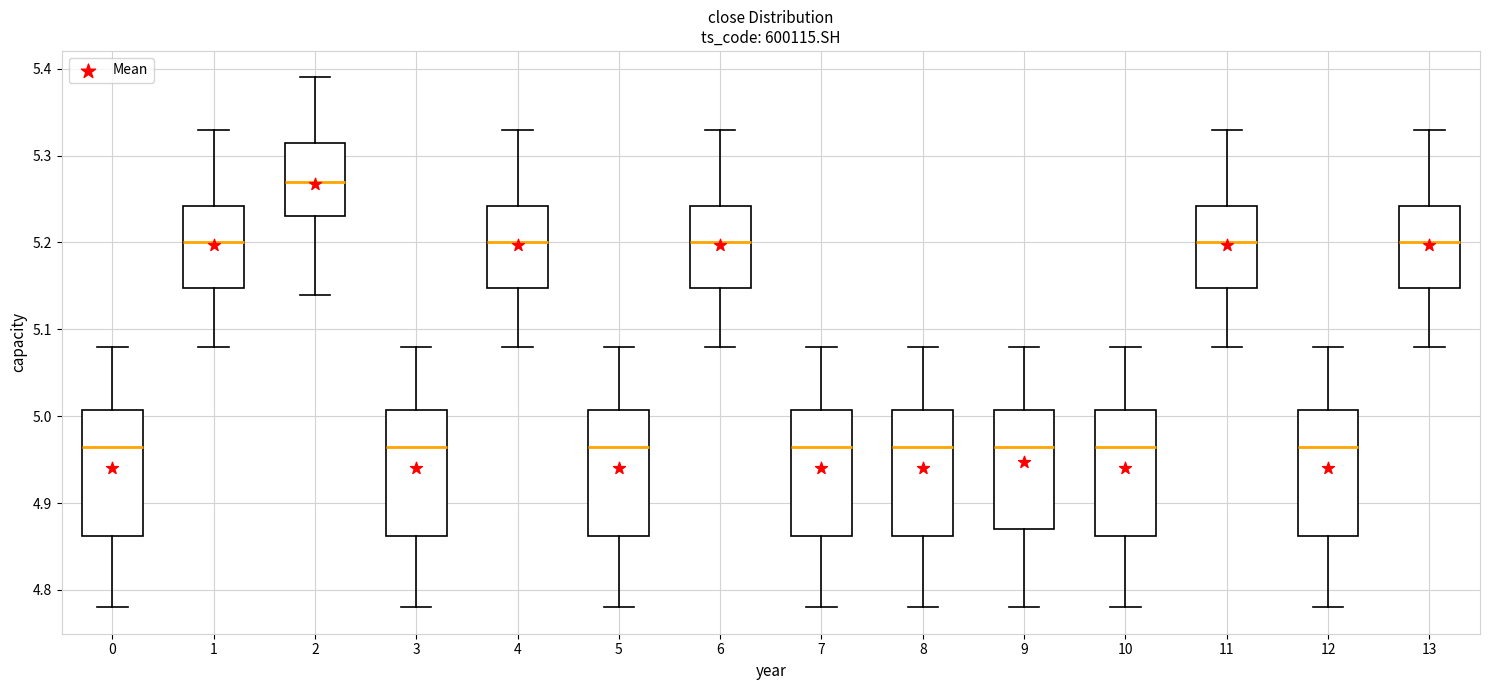

Where does the lower whisker of the box at x = 8 end on the y-axis? The values are not printed on the chart, so give them approximately, as read against the axis.

4.78